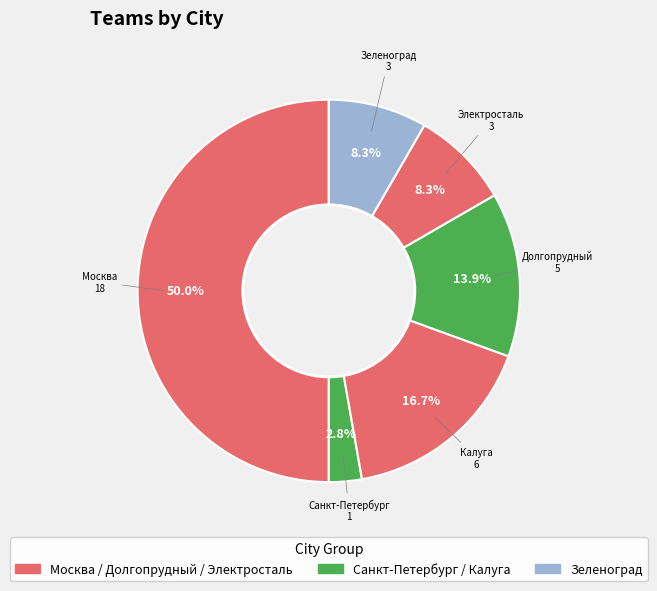

How many segments does this pie chart have?

6